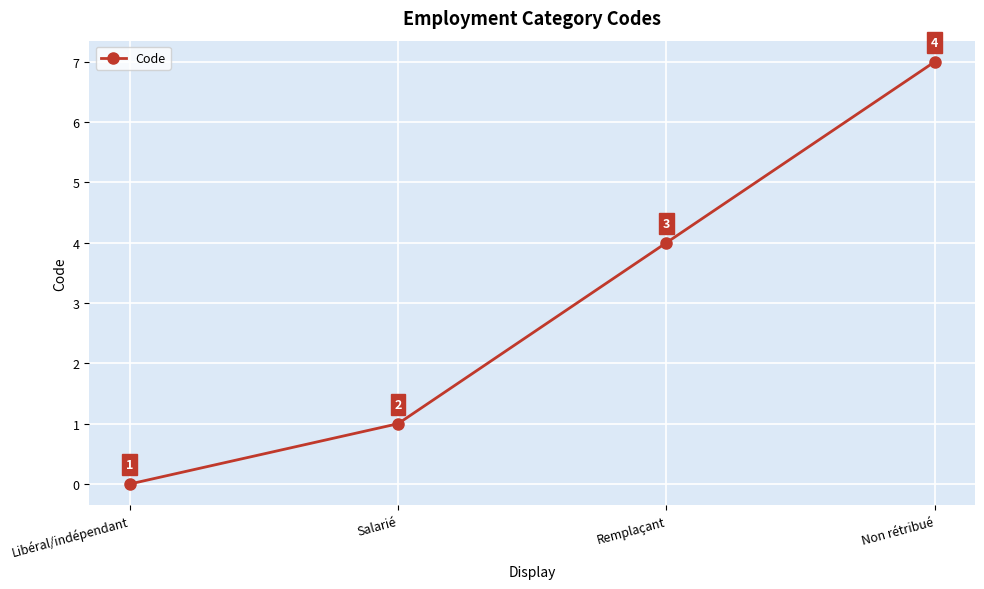

What is the difference between the values at Salarié and Remplaçant?

3